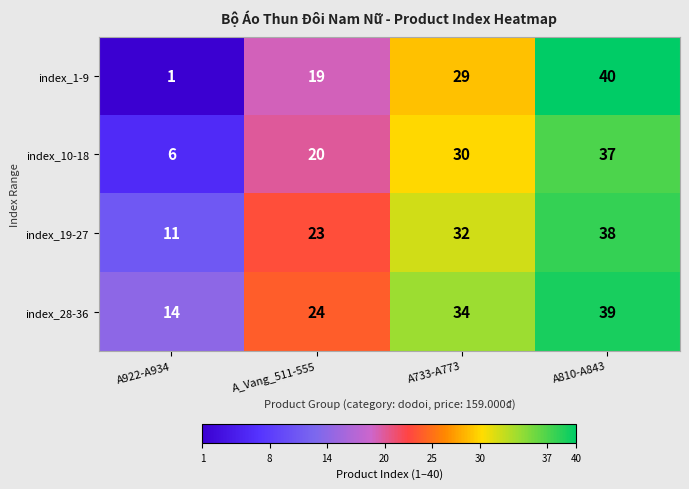

What is the smallest value displayed?

1